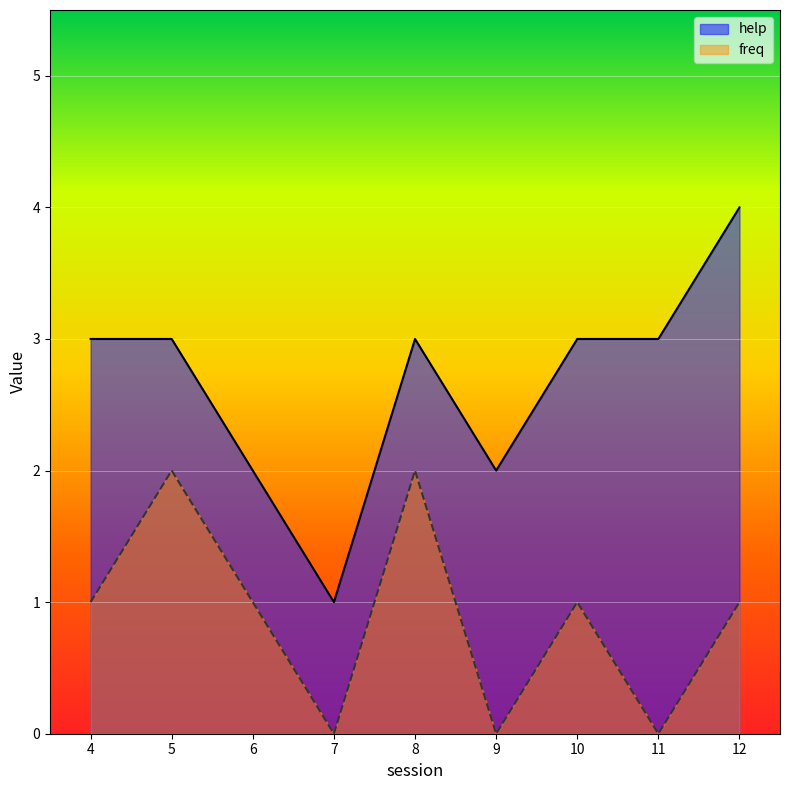

True or false: help and freq intersect in this chart.

False